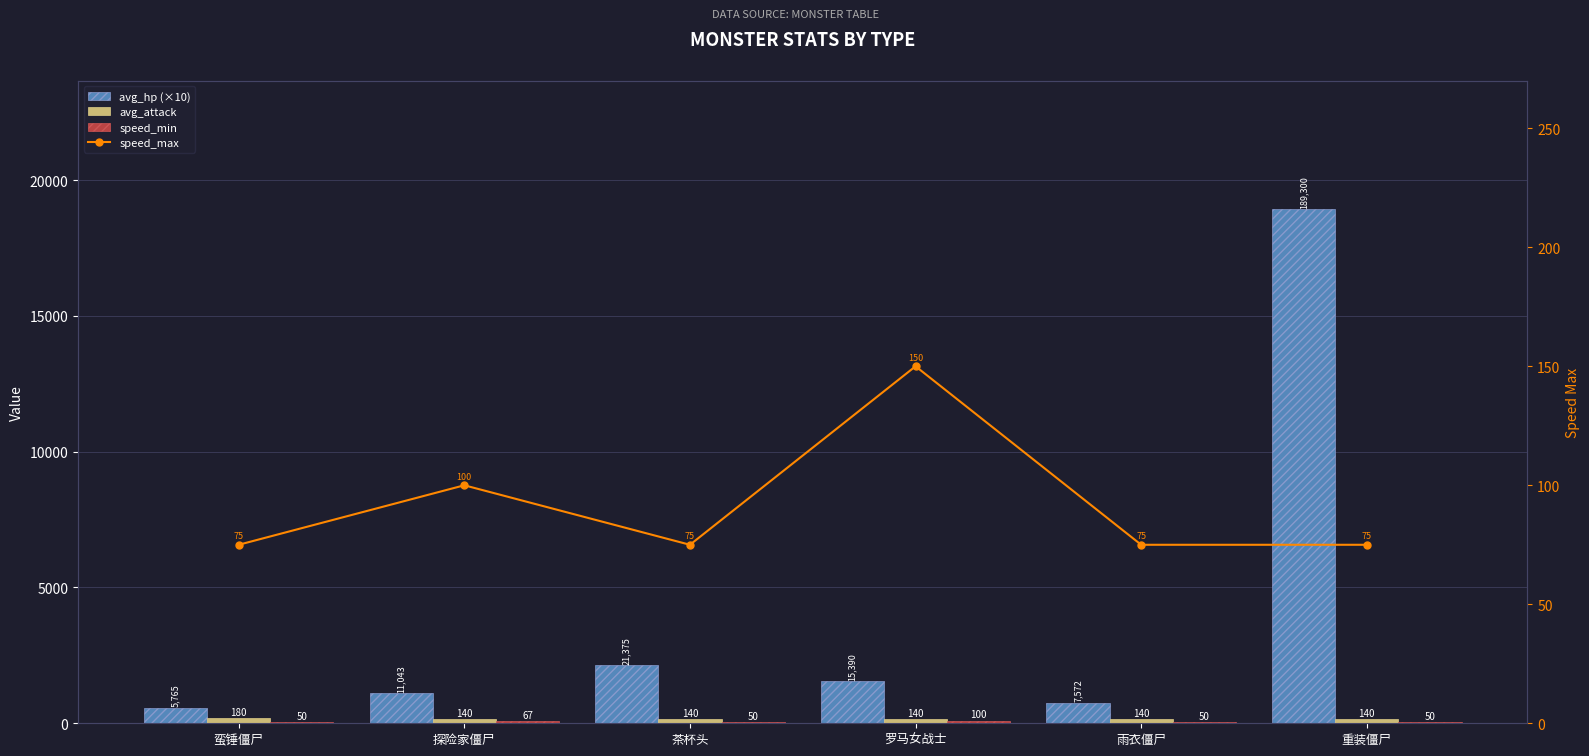

Which series has the largest total across all categories?

avg_hp (×10)